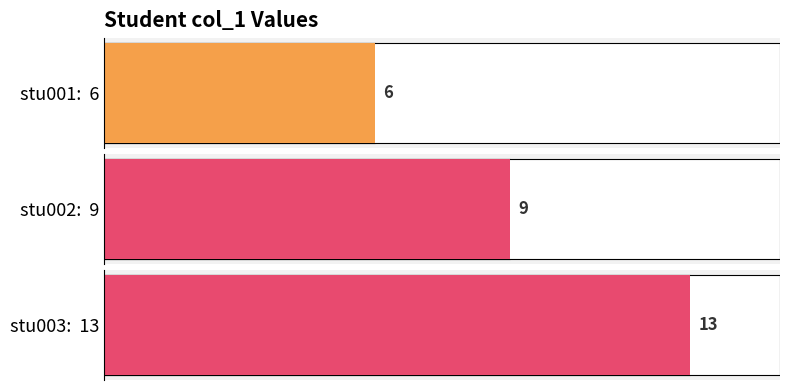

Which label corresponds to the smallest value in the chart?

stu001